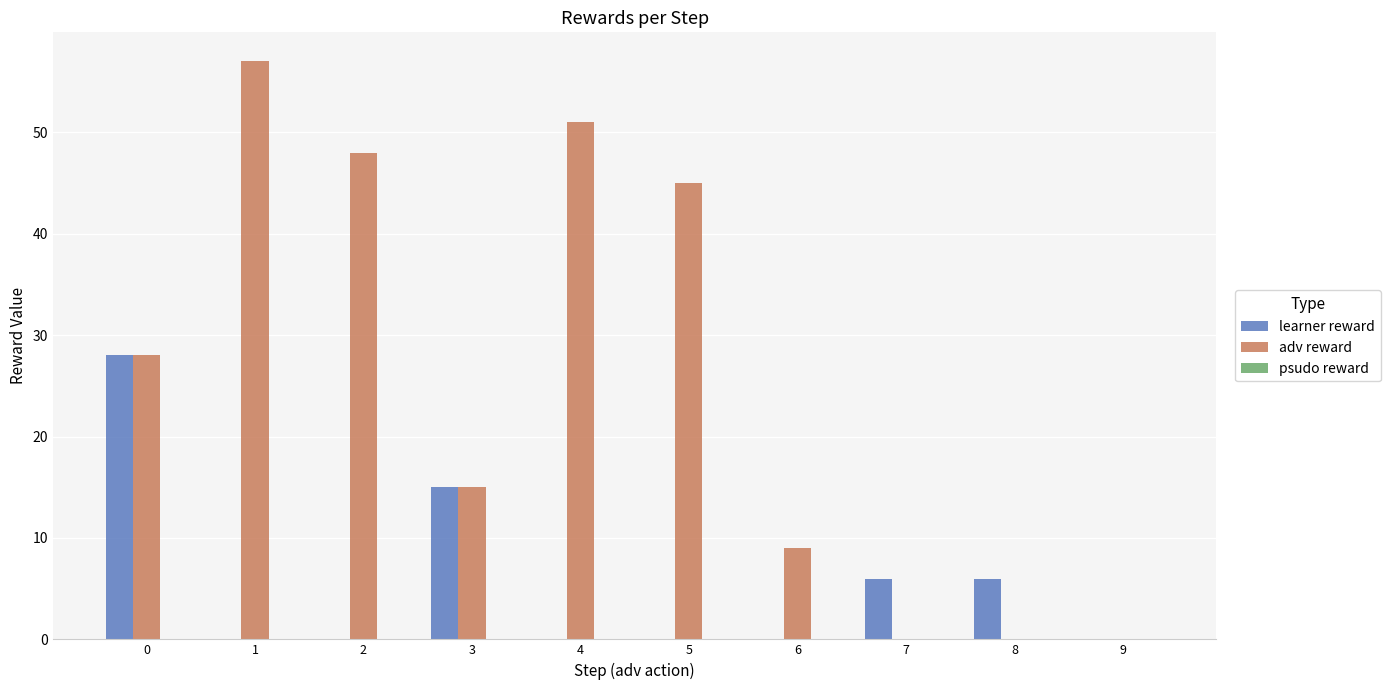

Which series changed the most between 0 and 4?

learner reward